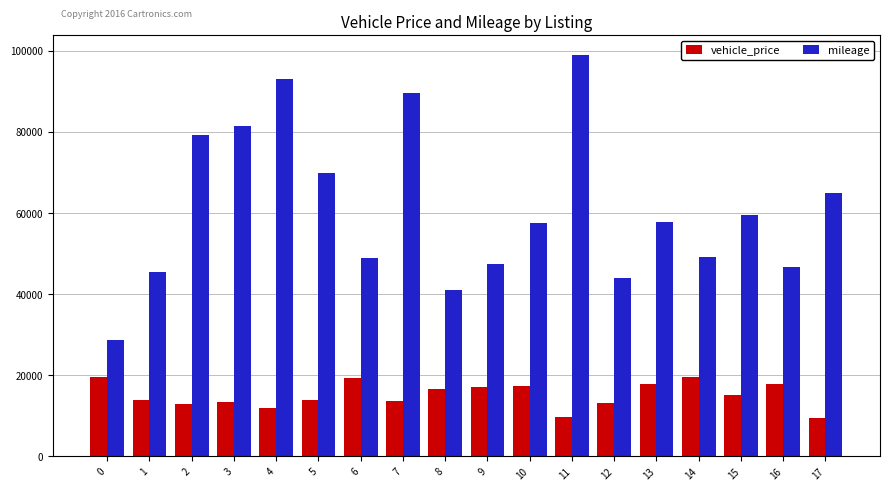

List the series in order of their peak value, highest first.

mileage, vehicle_price